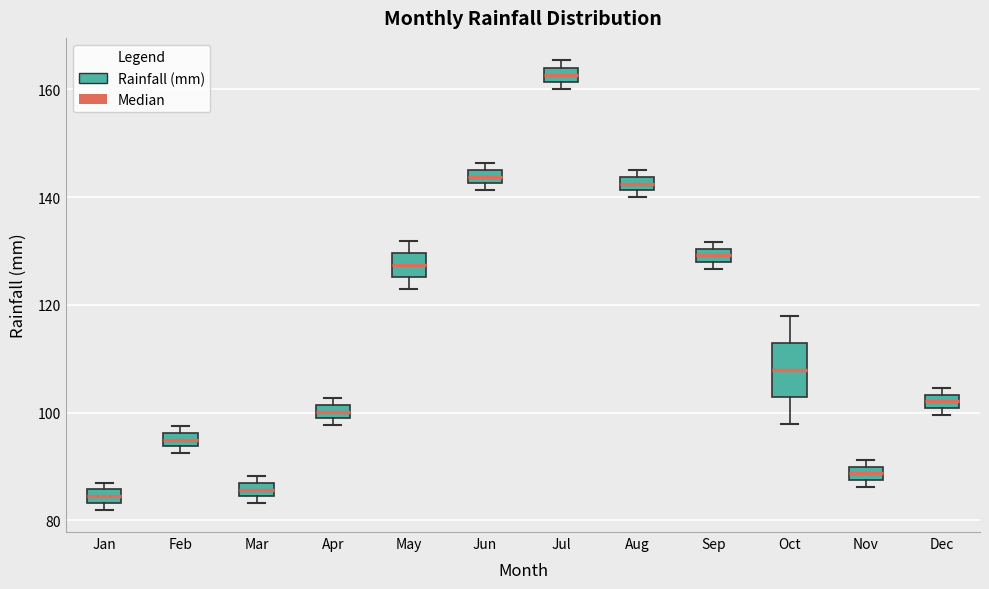

Where is the lower edge of the box for Aug on the y-axis? The values are not printed on the chart, so give them approximately, as read against the axis.

142